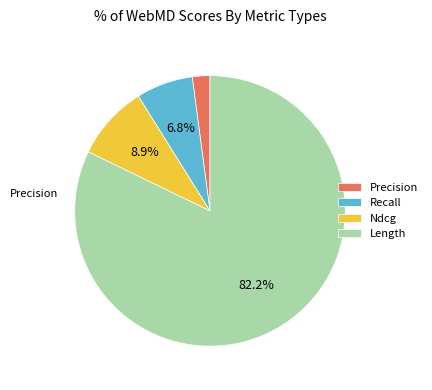

Which slice represents more than half of the pie?

Length